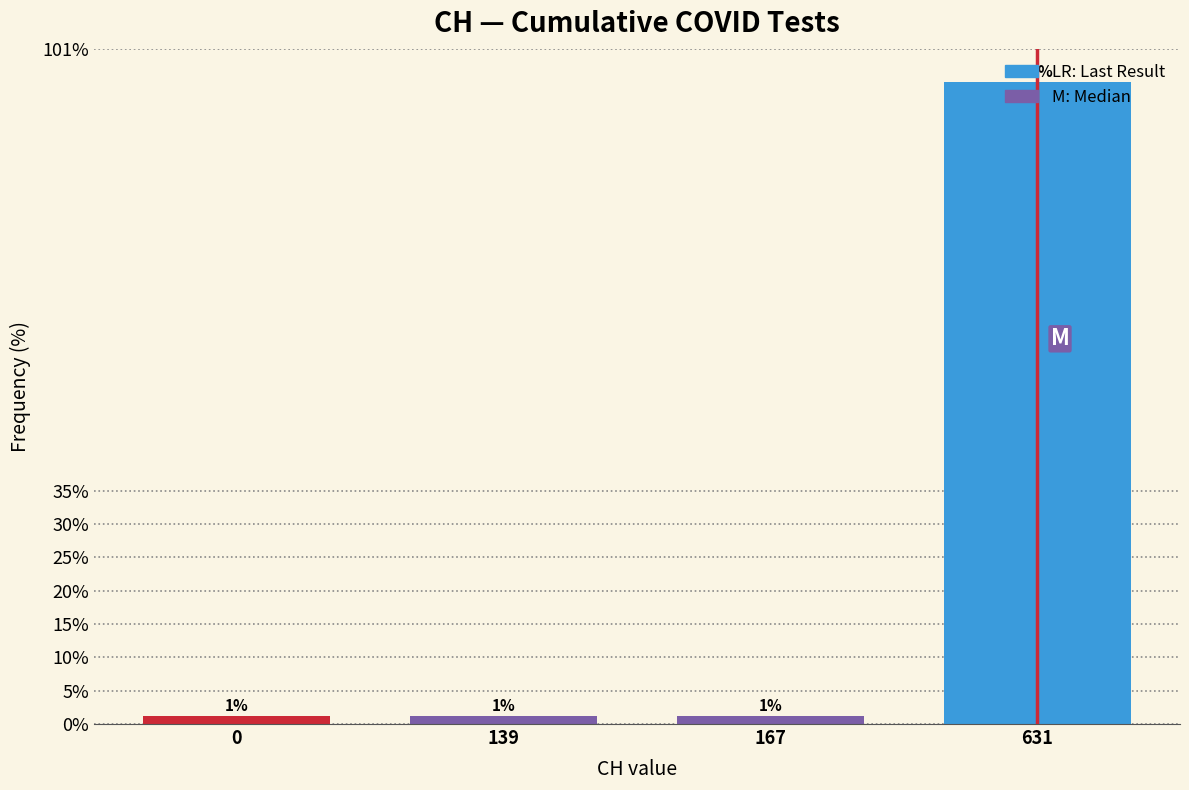

How many bars are there in total?

4